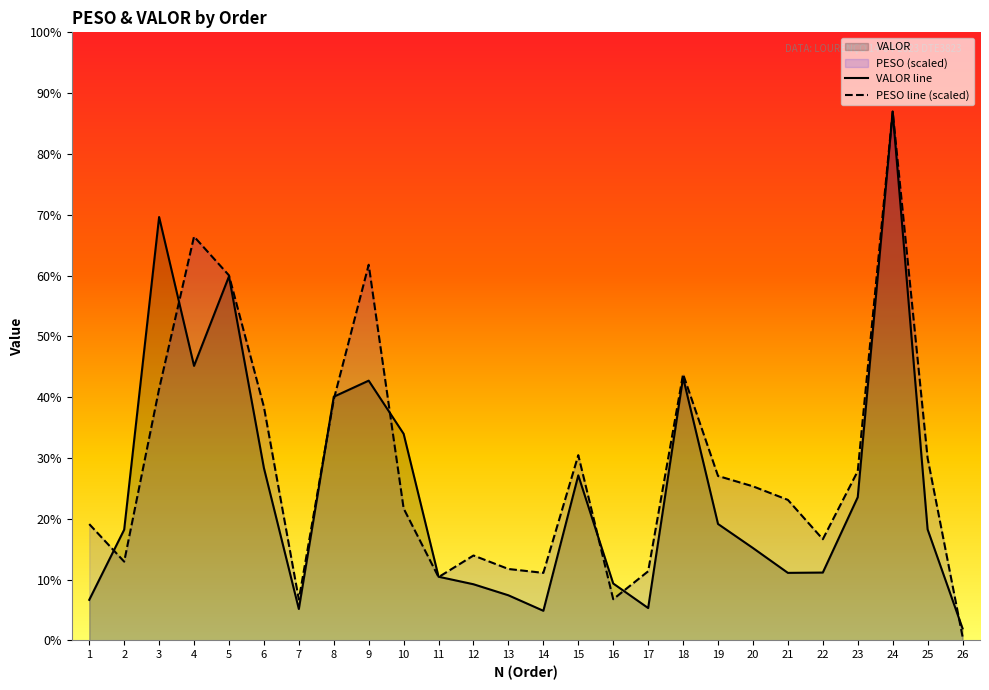

Which series ends up on top after the final intersection of PESO and VALOR?

VALOR